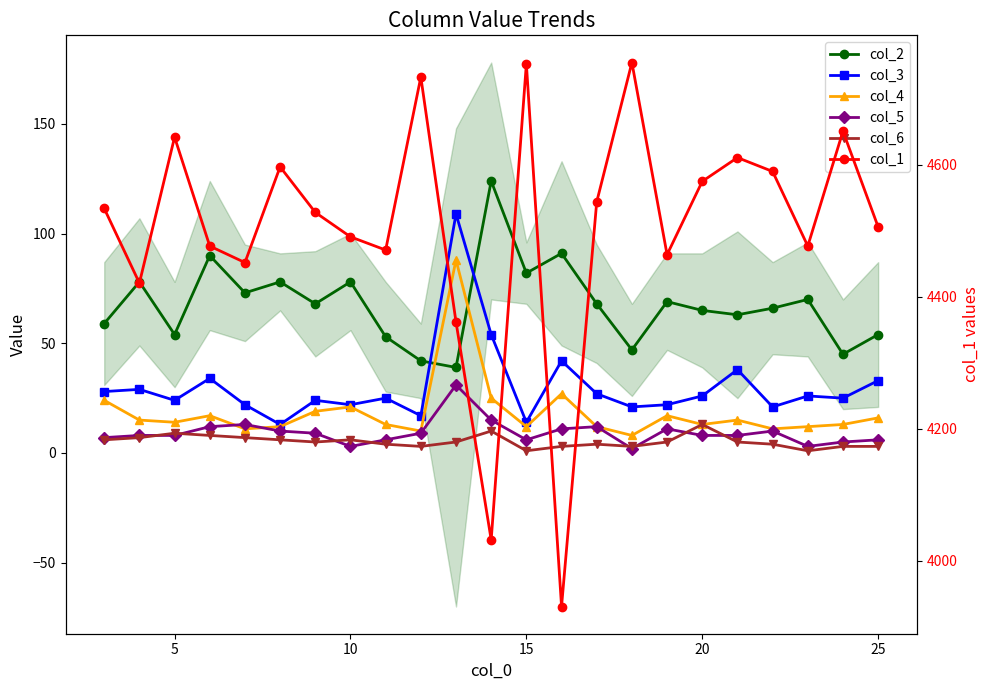

What are all the series names shown in the legend?

col_2, col_3, col_4, col_5, col_6, col_1